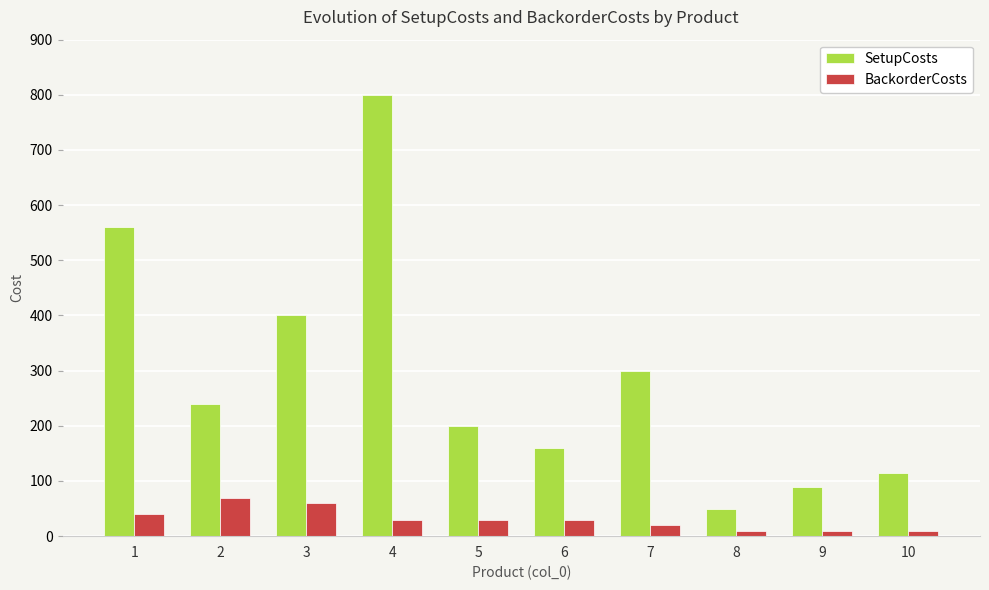

At 6, list the series in order from smallest to largest.

BackorderCosts, SetupCosts